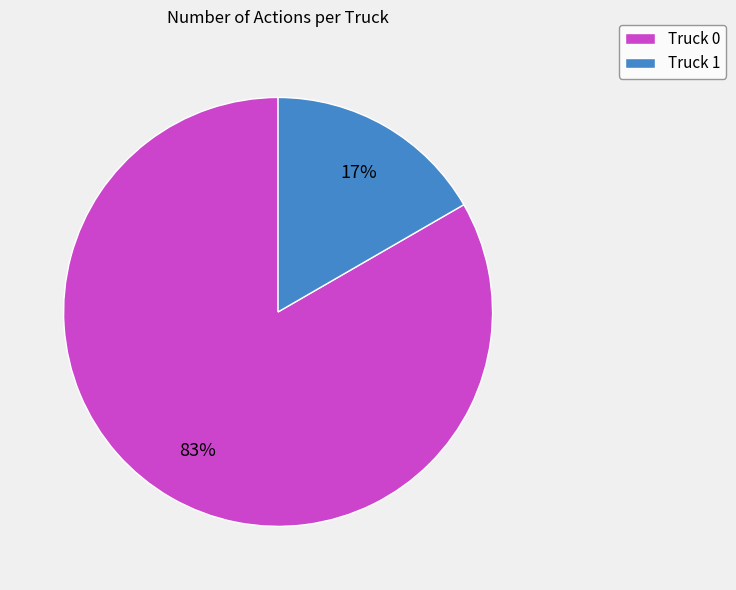

Is there any slice that represents more than half of the pie?

Yes